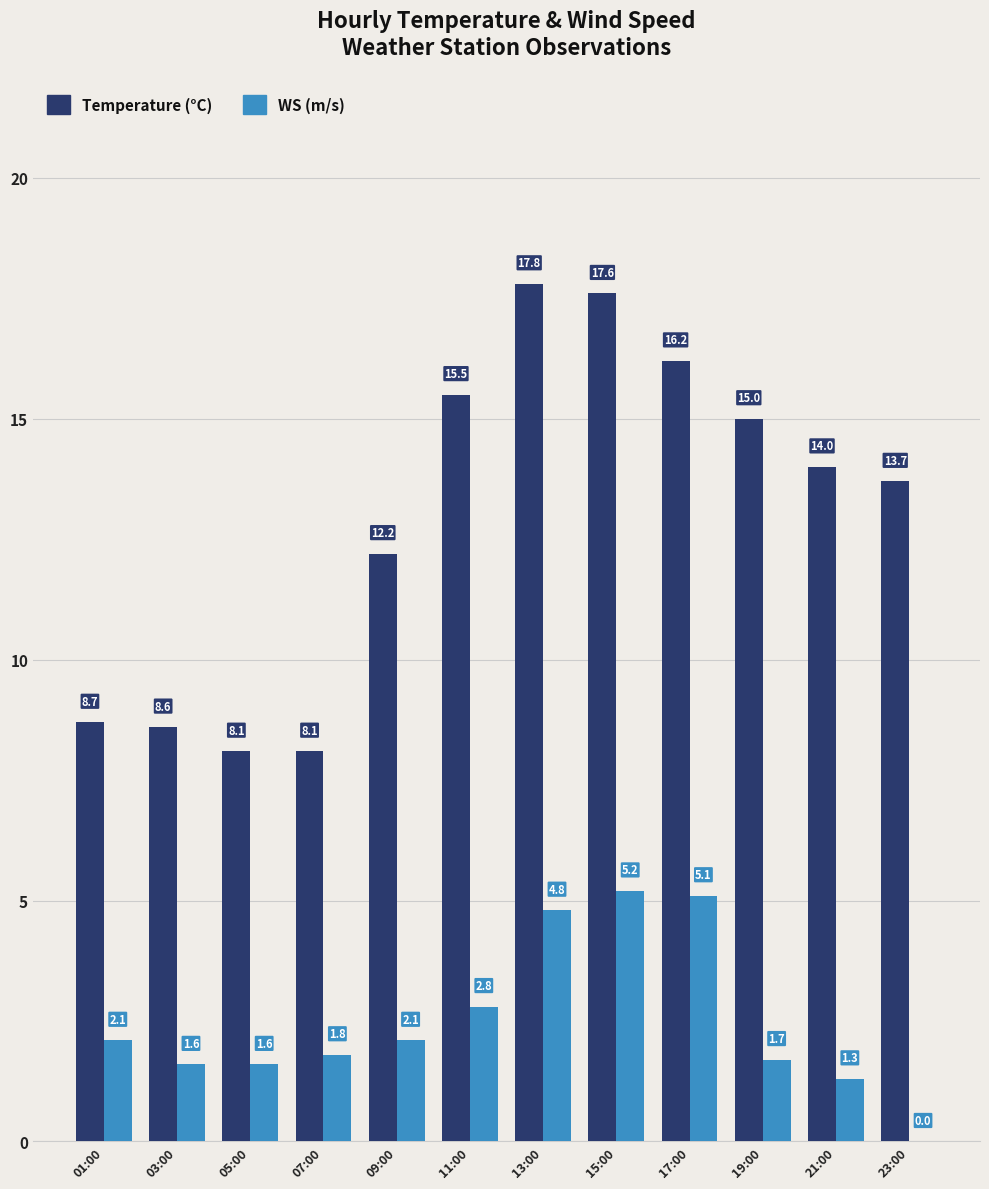

Is the value of WS (m/s) at 23:00 greater than the value of Temperature (°C) at 11:00?

No